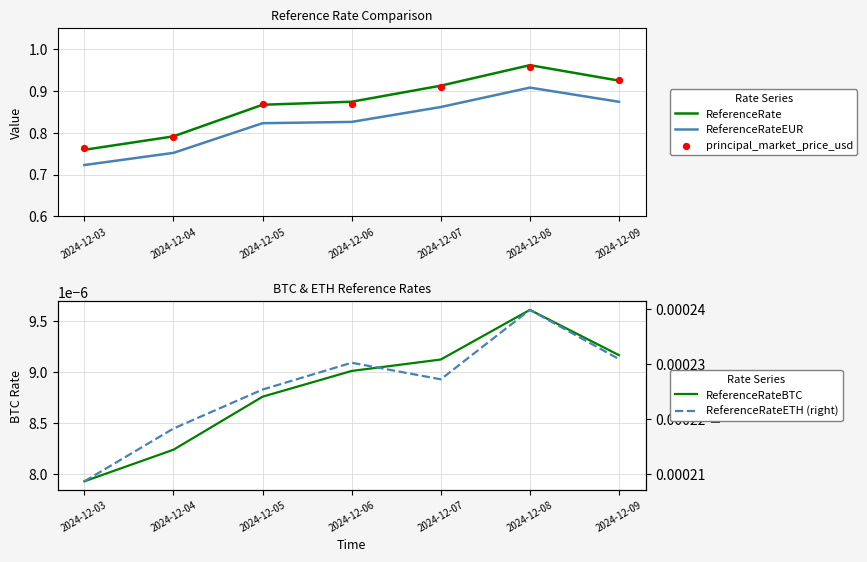

Which series contains the highest Y value?

ReferenceRate